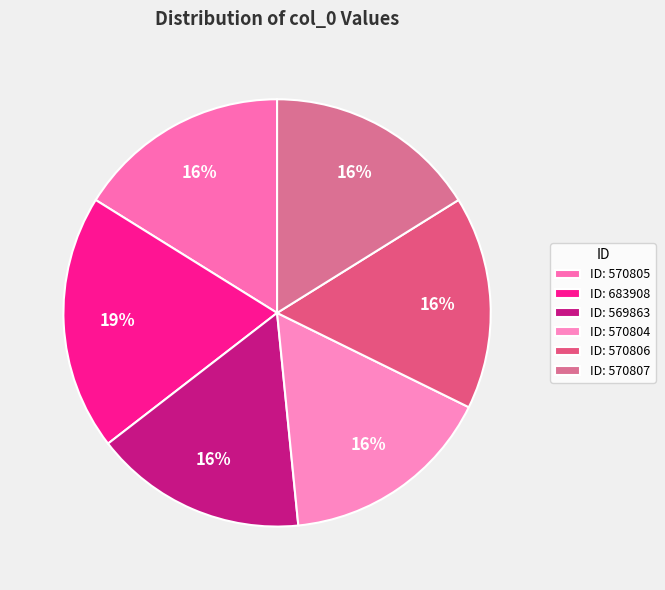

Does any single category account for the majority?

No